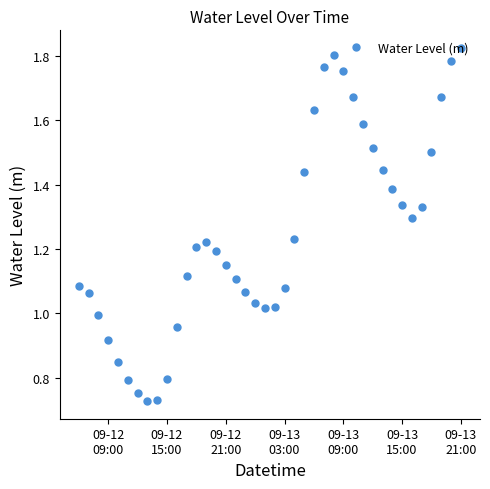

What is the sum of all values?

49.8